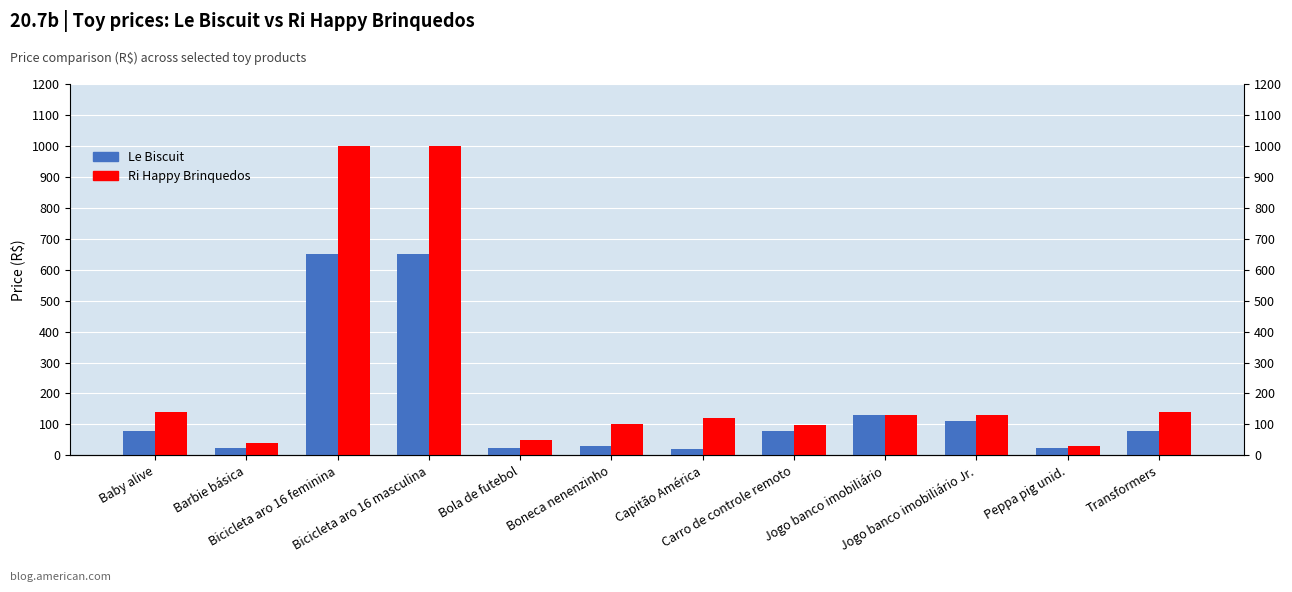

List the series in order of their overall mean, lowest first.

Le Biscuit, Ri Happy Brinquedos